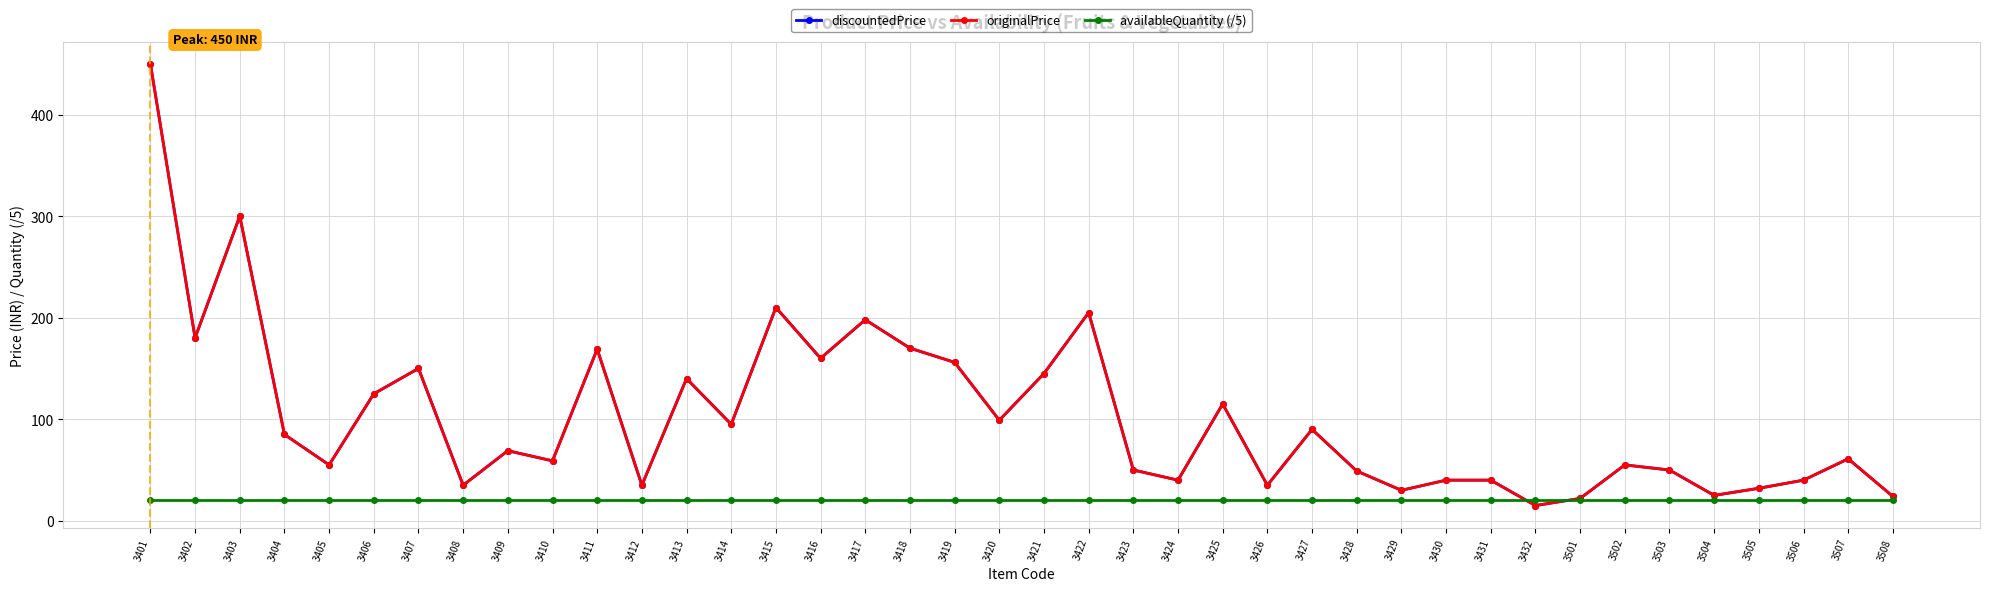

Does the chart have visible grid lines?

Yes